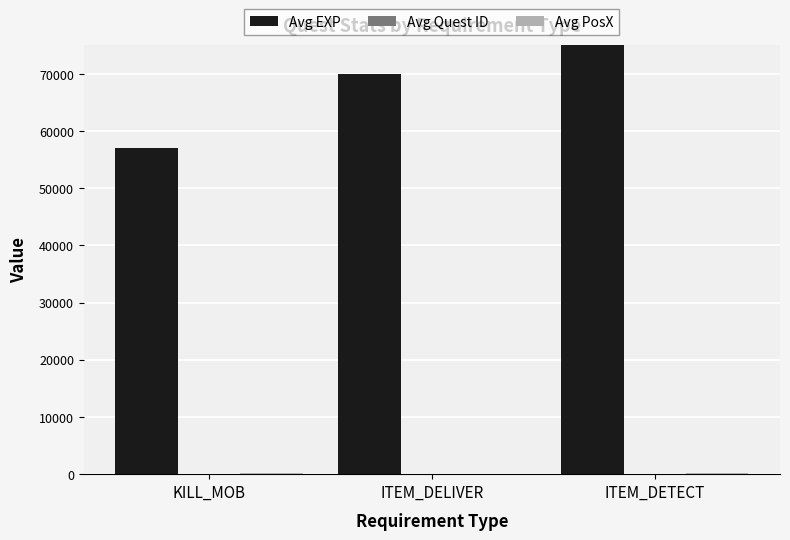

Count the number of data series in this chart.

3